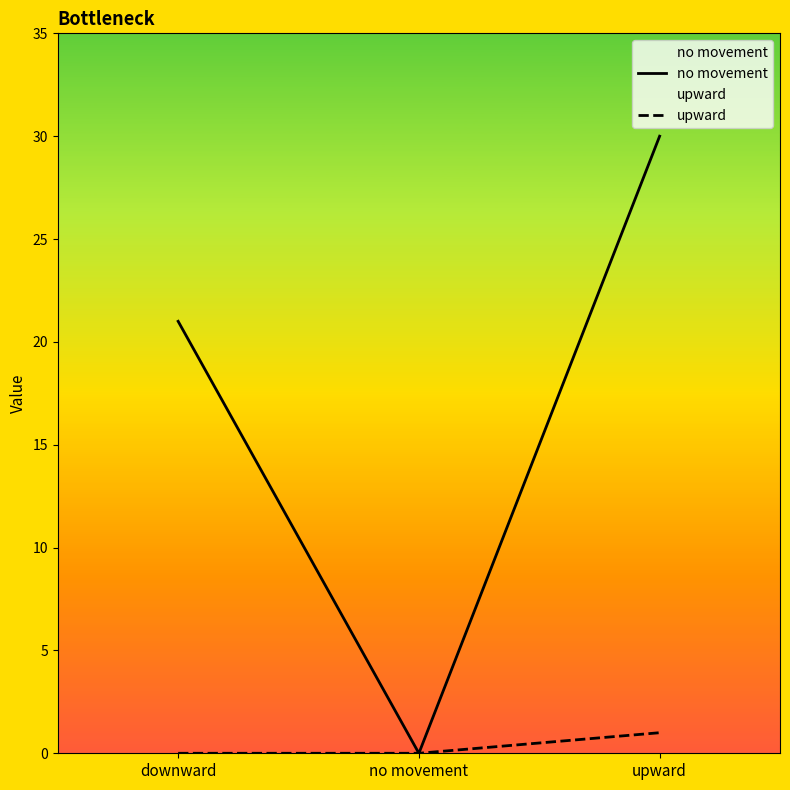

Rank the categories by upward value from lowest to highest.

downward, no movement, upward